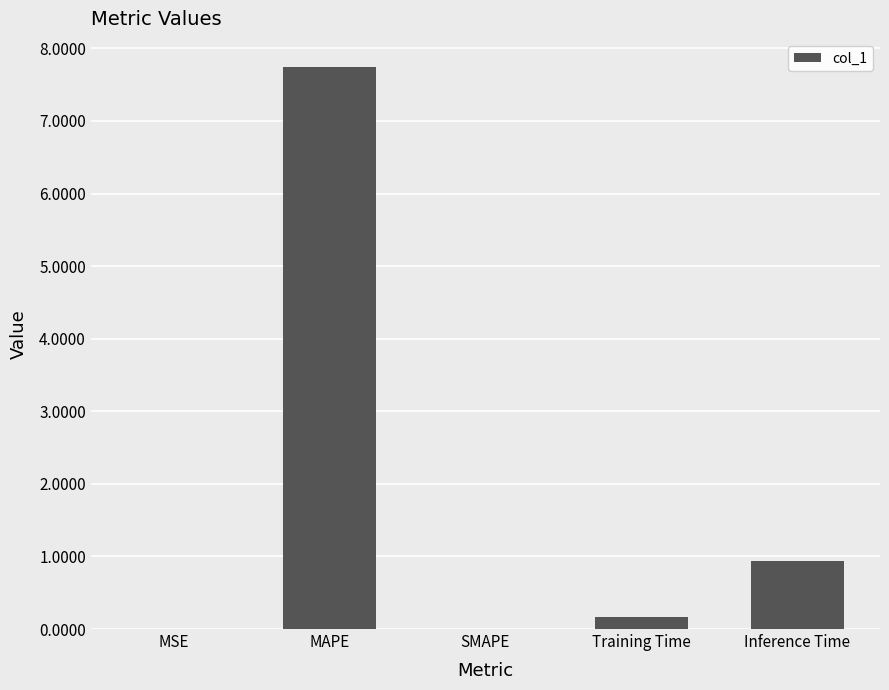

Which label corresponds to the largest value in the chart?

MAPE